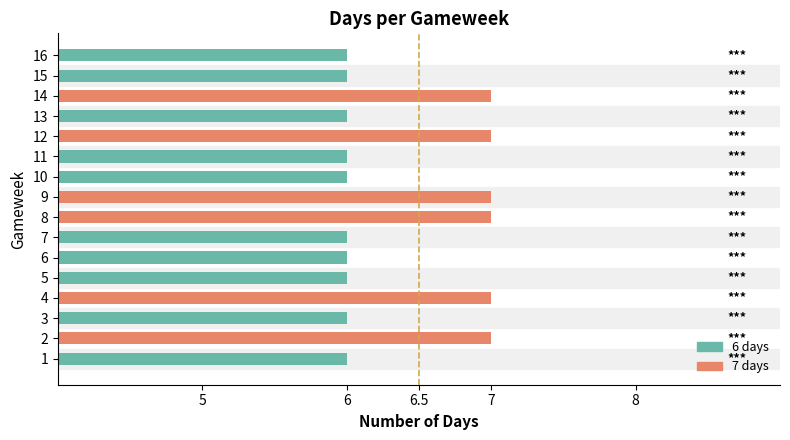

How many series are shown in this chart?

1